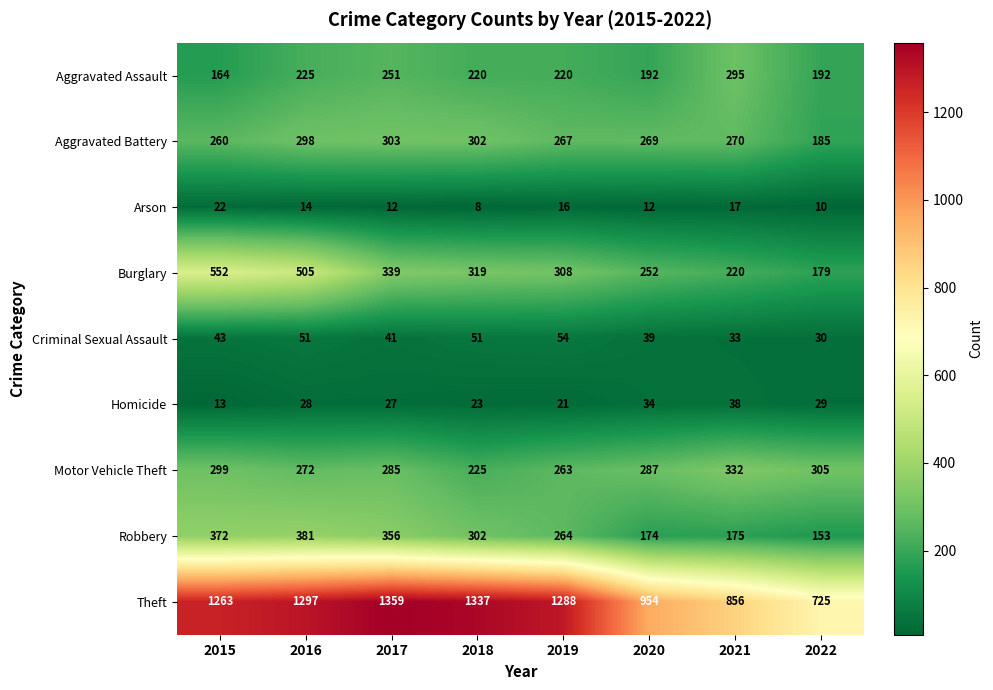

The value of Theft at 2019 is 900. True or false?

False